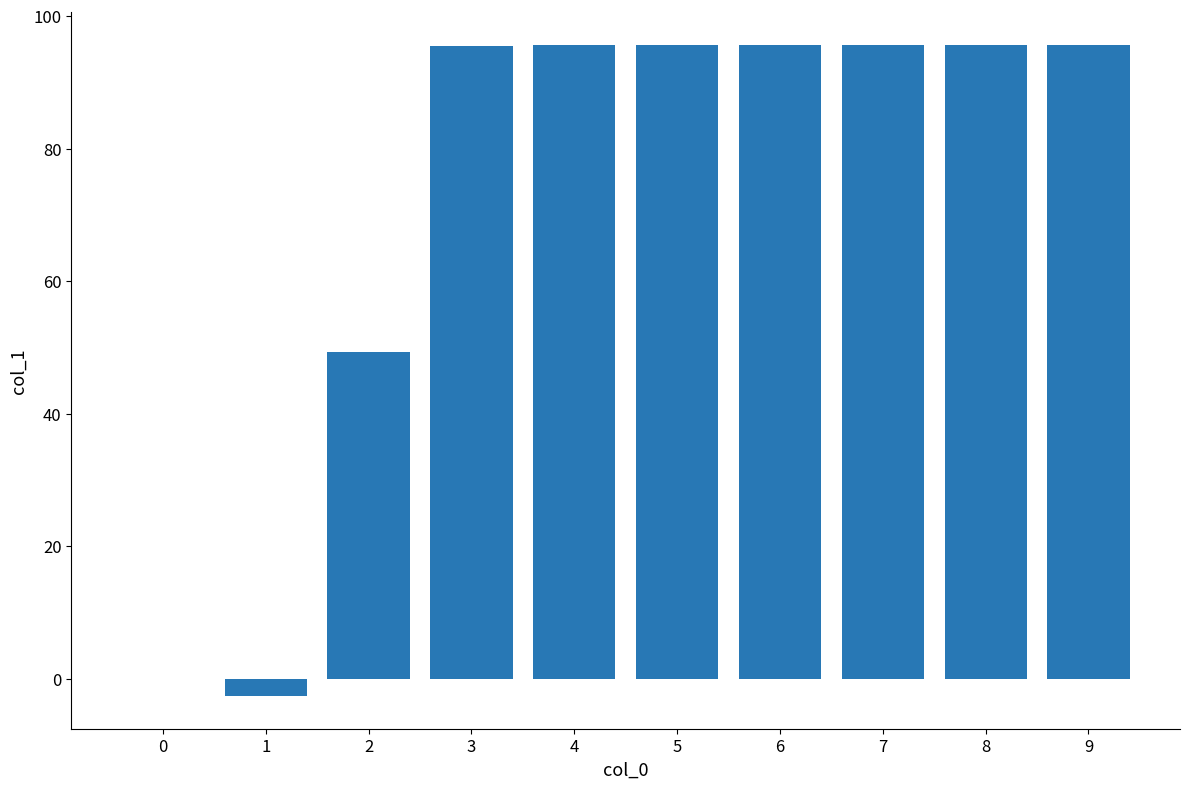

What is the difference between the values at 3 and 6?

0.2